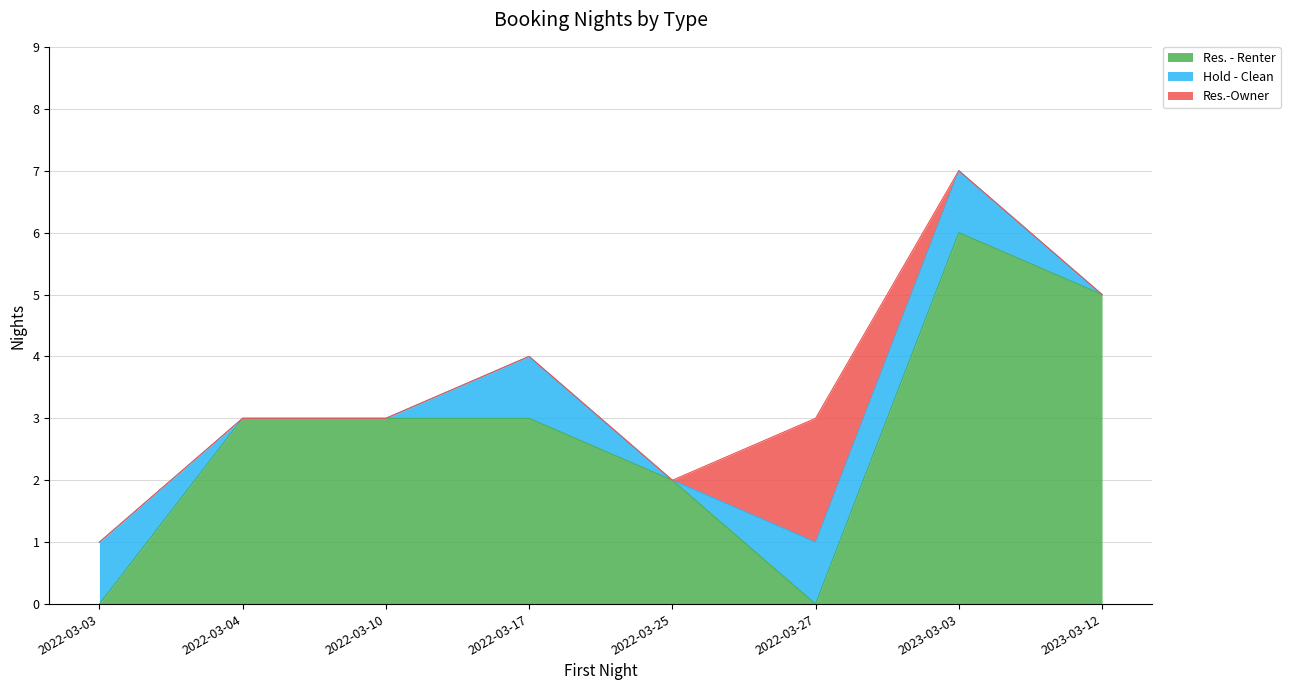

What is the maximum value for Hold - Clean?

1